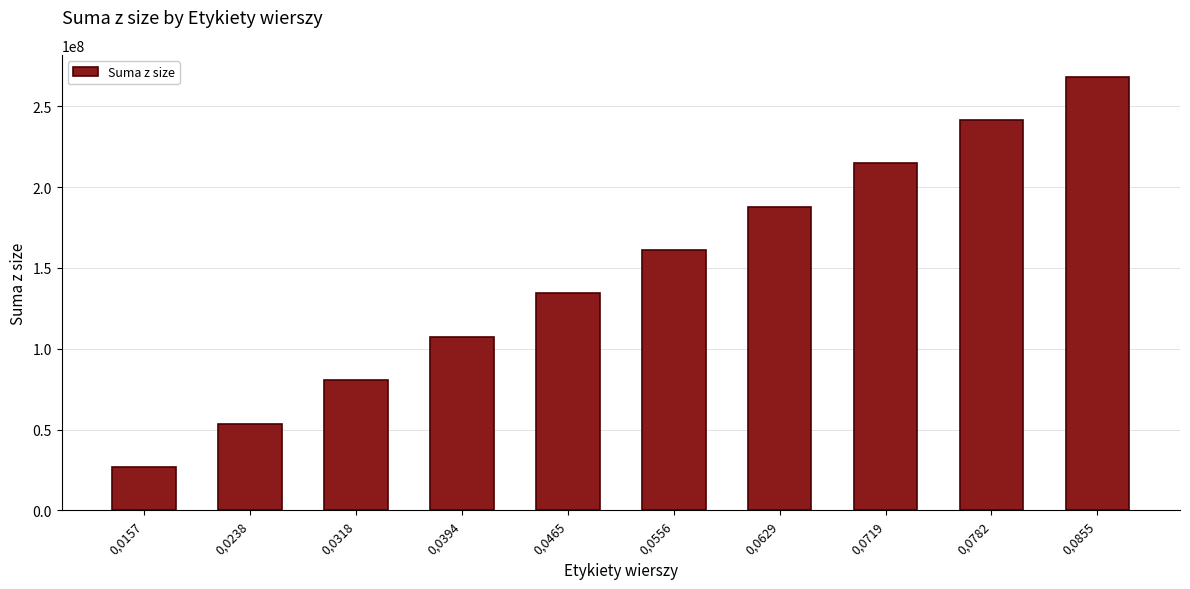

What is the minimum value shown in the chart?

26843545